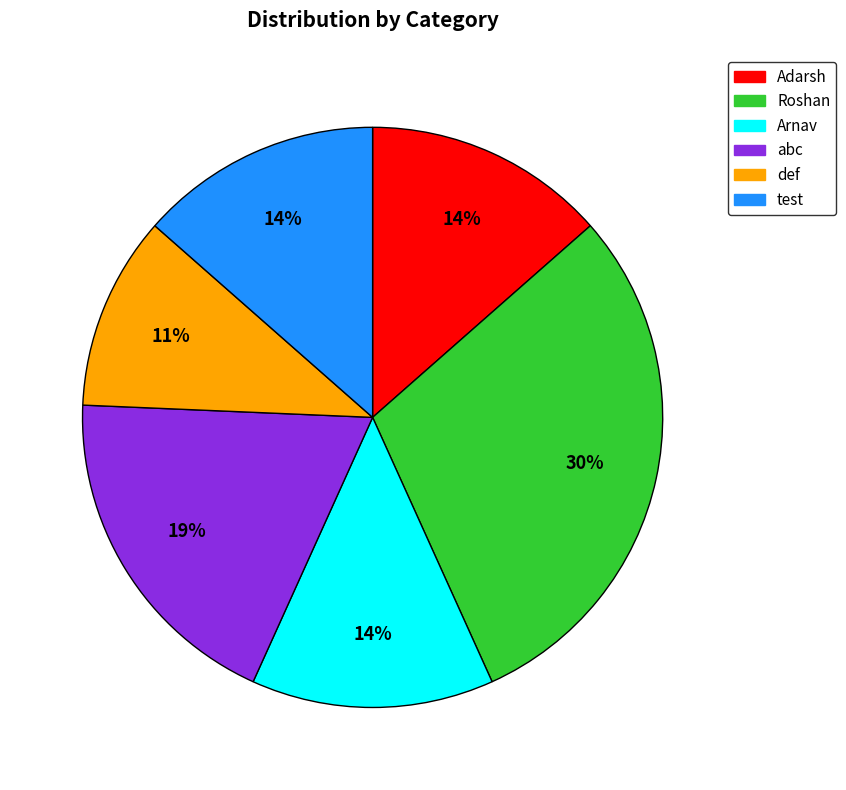

What is the ratio of the value at def to the value at test?

0.8